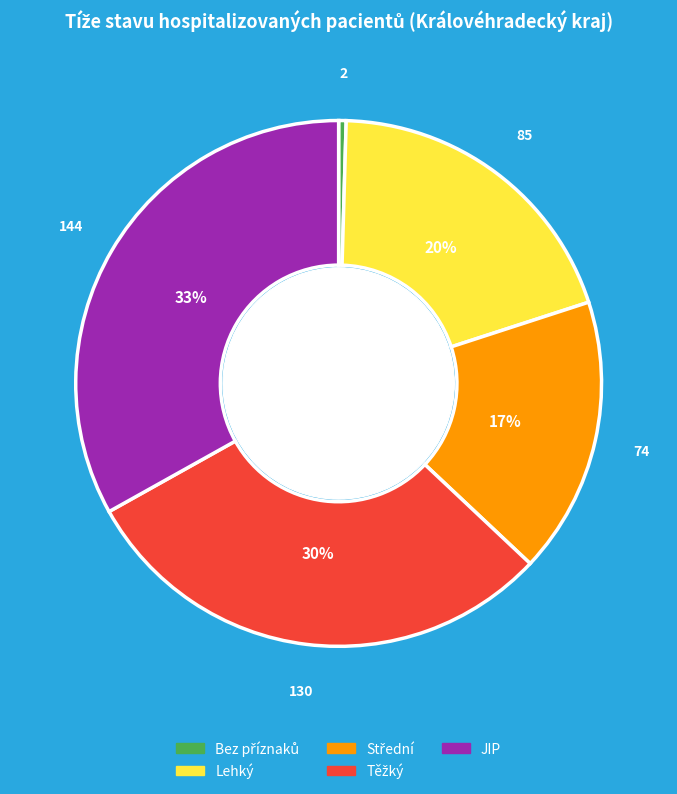

Is there a majority slice in this chart?

No